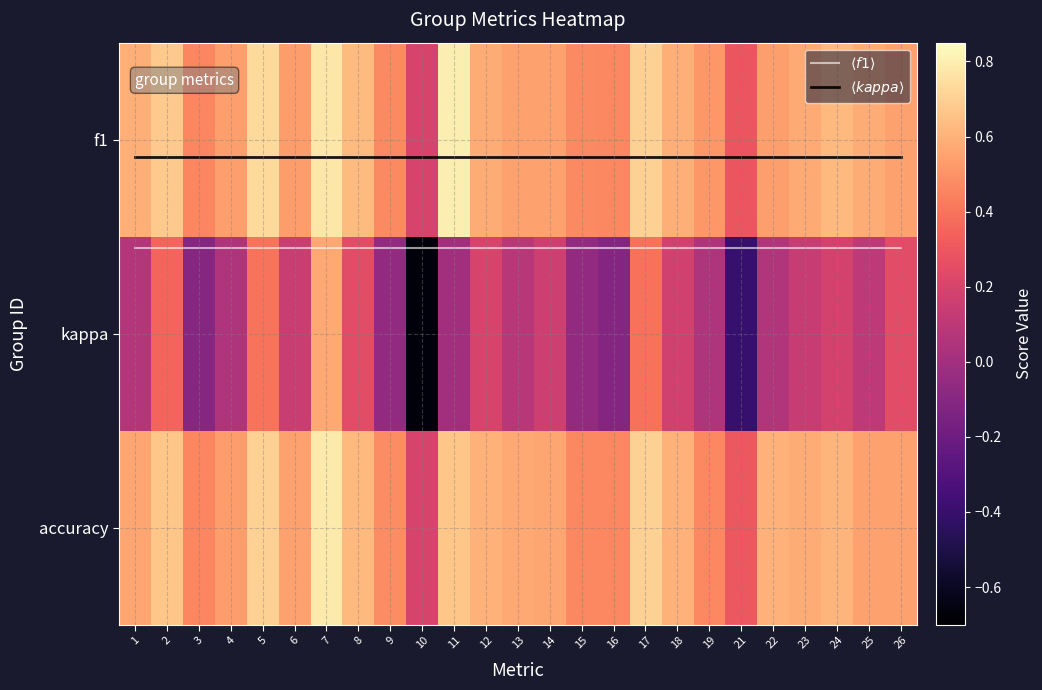

Which category has the highest value in the accuracy series?

7